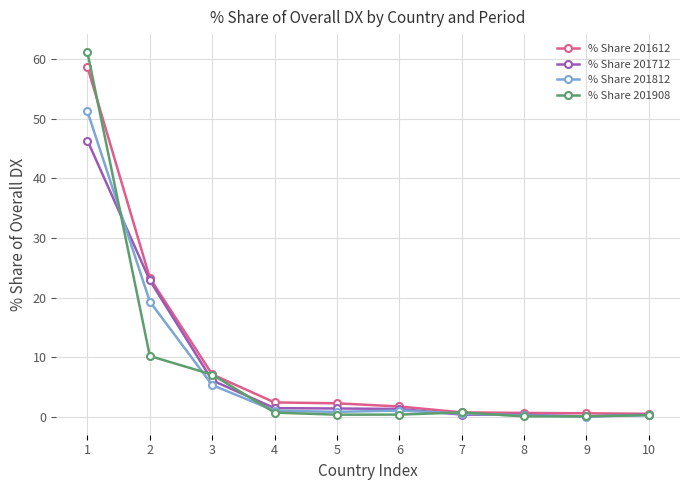

What are all the series names shown in the legend?

% Share 201612, % Share 201712, % Share 201812, % Share 201908